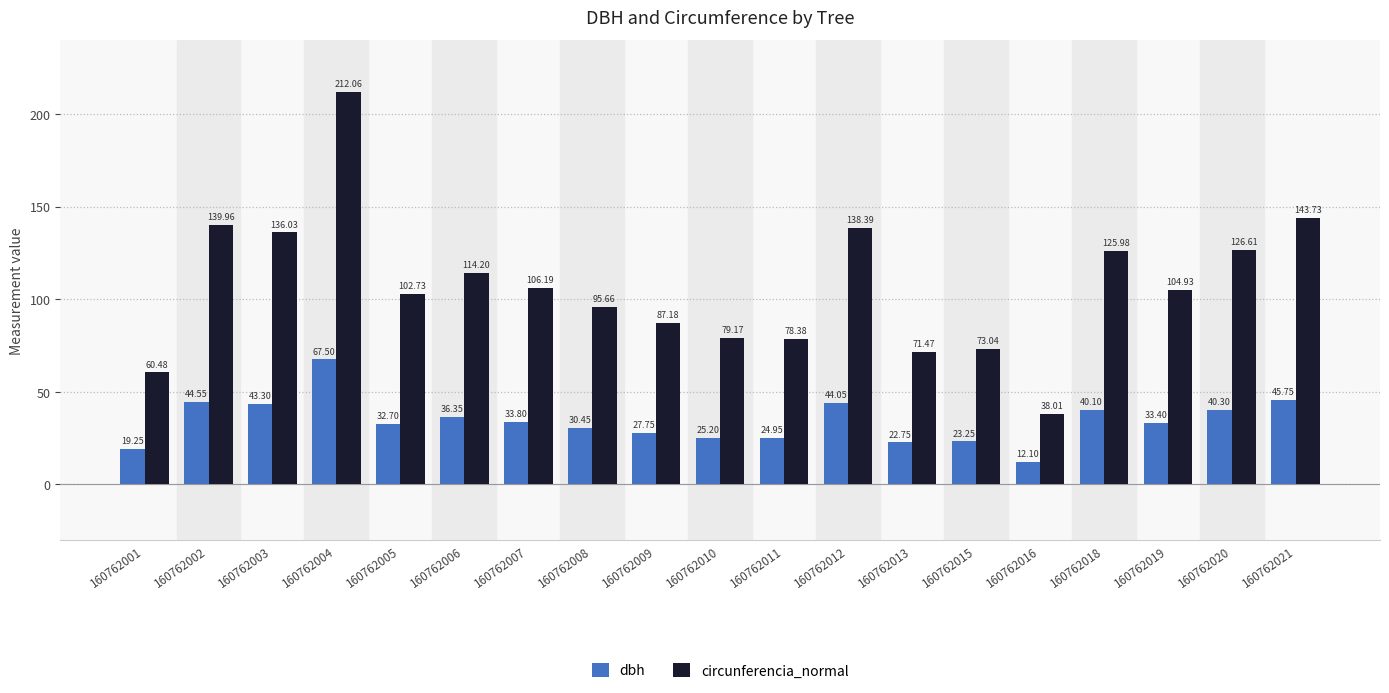

Rank the series at 160762010 from lowest to highest value.

dbh, circunferencia_normal